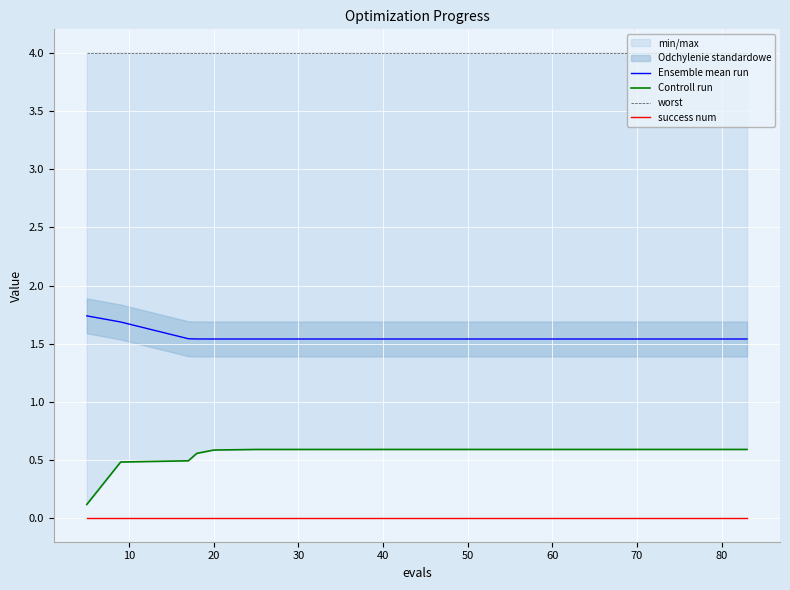

True or false: success num and Controll run intersect in this chart.

False